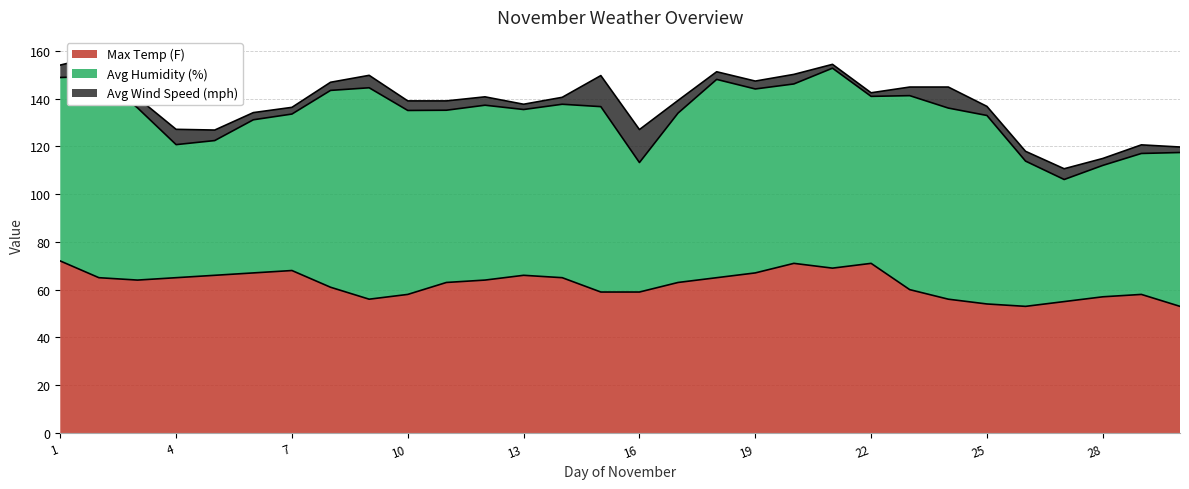

What is the lowest value of the Avg Humidity (%) series?

51.1